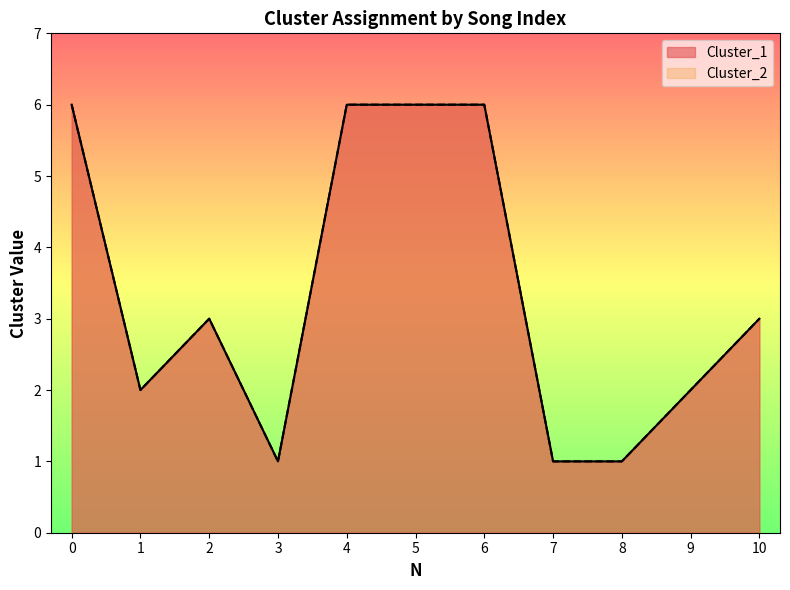

What is the difference between the maximum and minimum values in the Cluster_1 series?

5